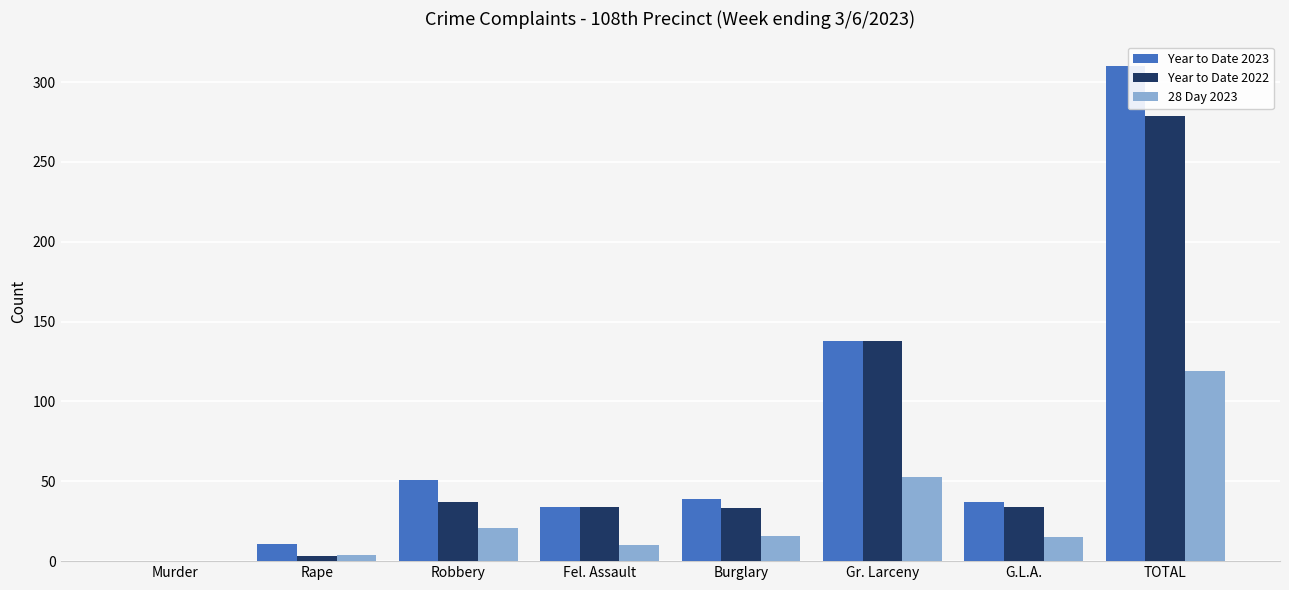

At which category is the sum across all series the highest?

TOTAL